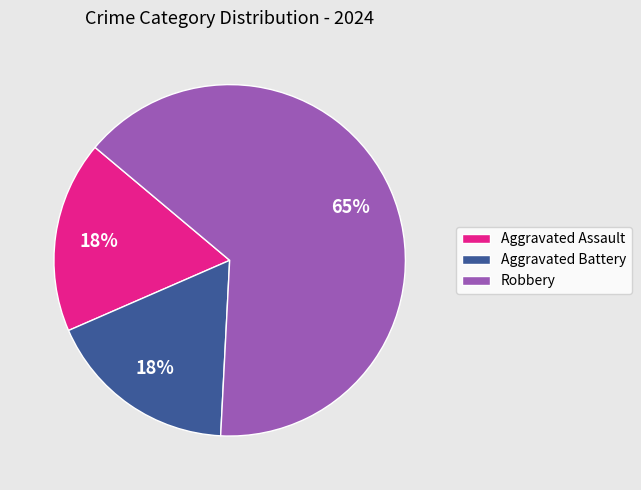

Which has a higher value, Robbery or Aggravated Battery?

Robbery